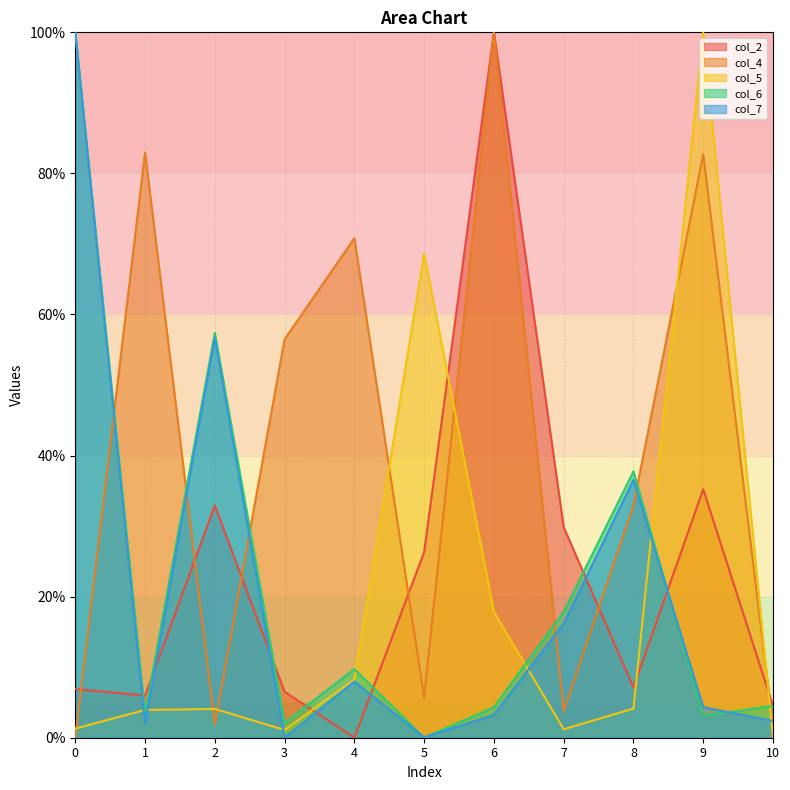

True or false: col_5 and col_6 intersect in this chart.

True